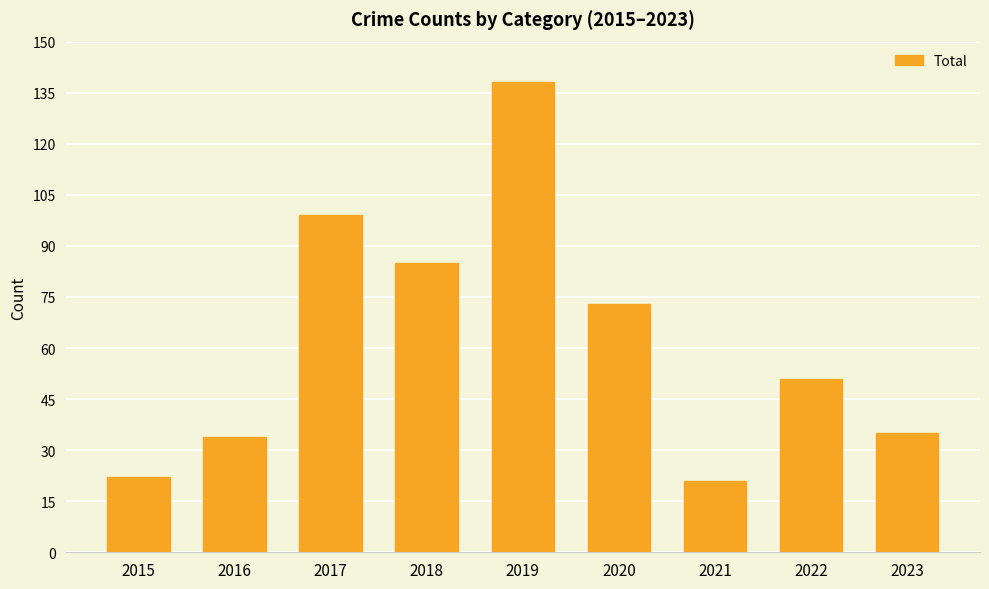

Read the value at 2022.

51